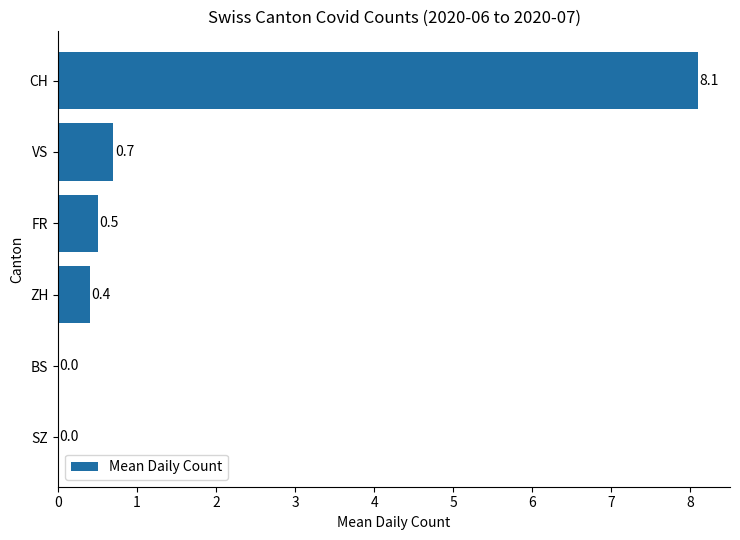

How many series are shown in this chart?

1